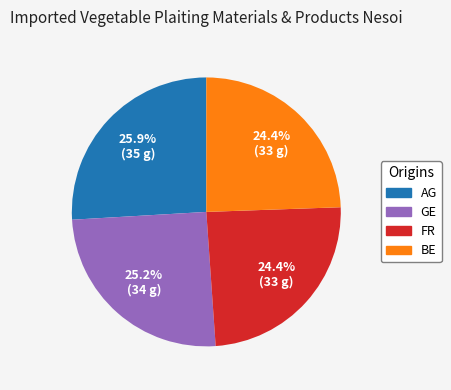

Is there a majority slice in this chart?

No